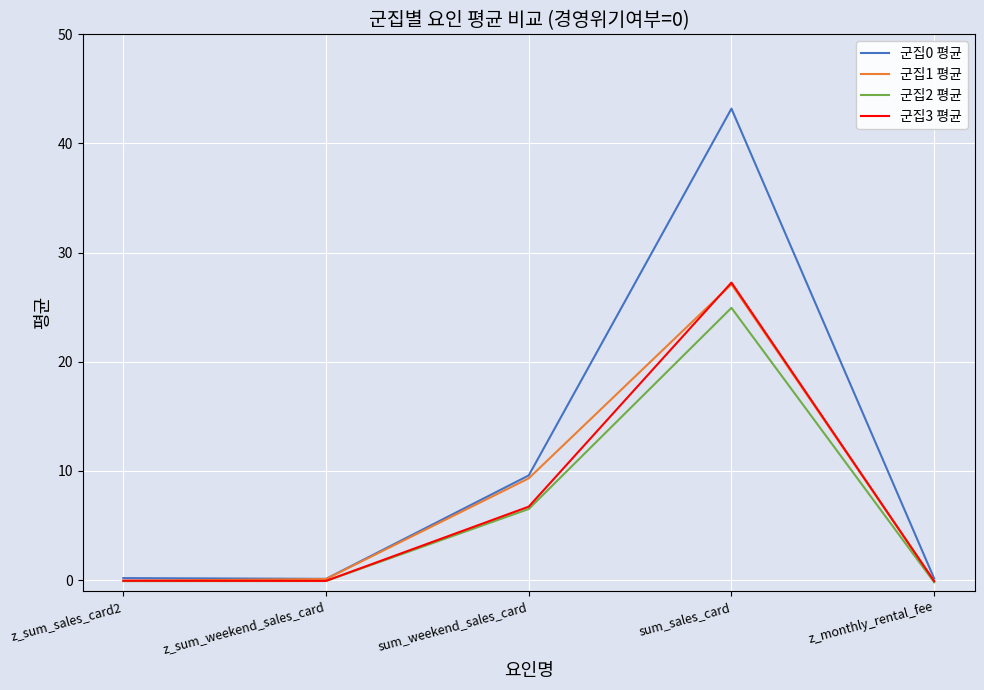

What is the difference between the 군집0 평균 values at sum_weekend_sales_card and z_monthly_rental_fee?

9.4